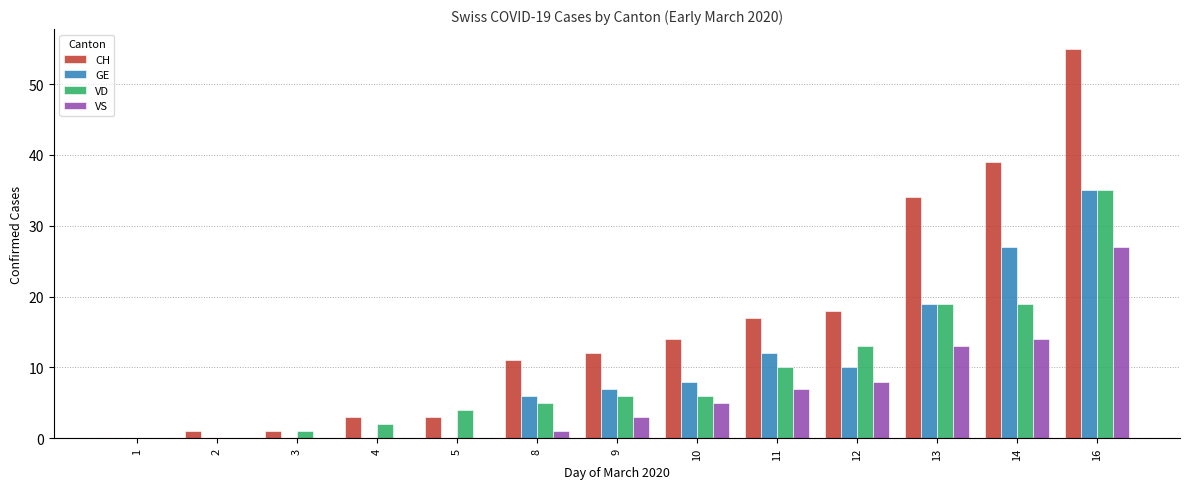

Which series has the largest range (max minus min)?

CH